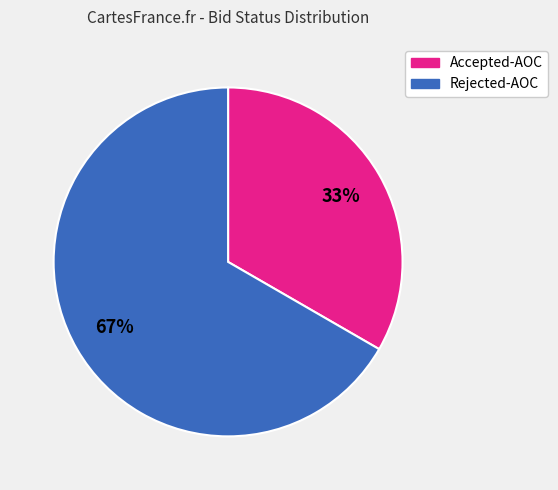

Is the sum of Rejected-AOC and Accepted-AOC greater than half?

Yes